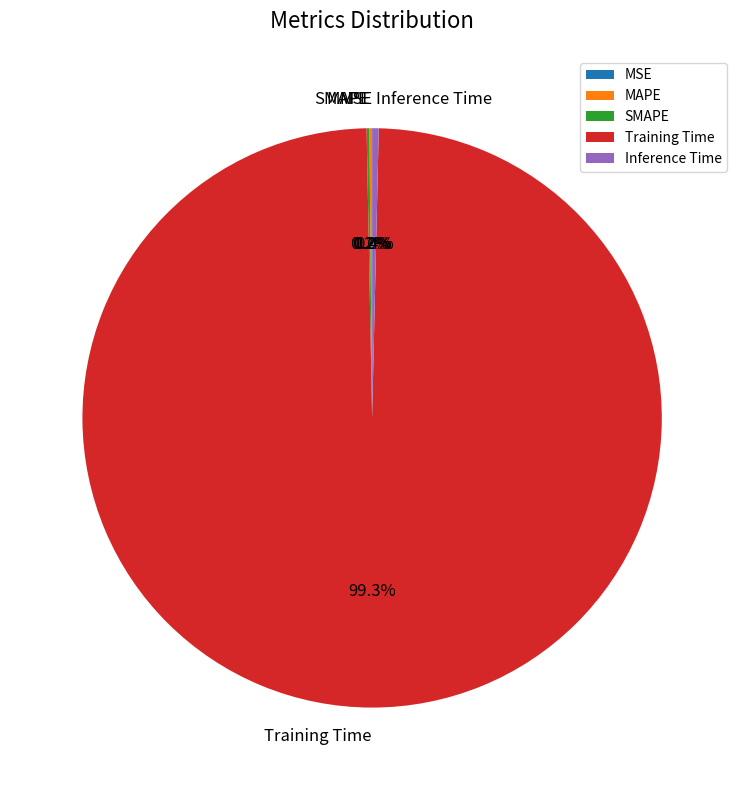

To the nearest percent, what is the difference between the largest and smallest slice percentages?

99%